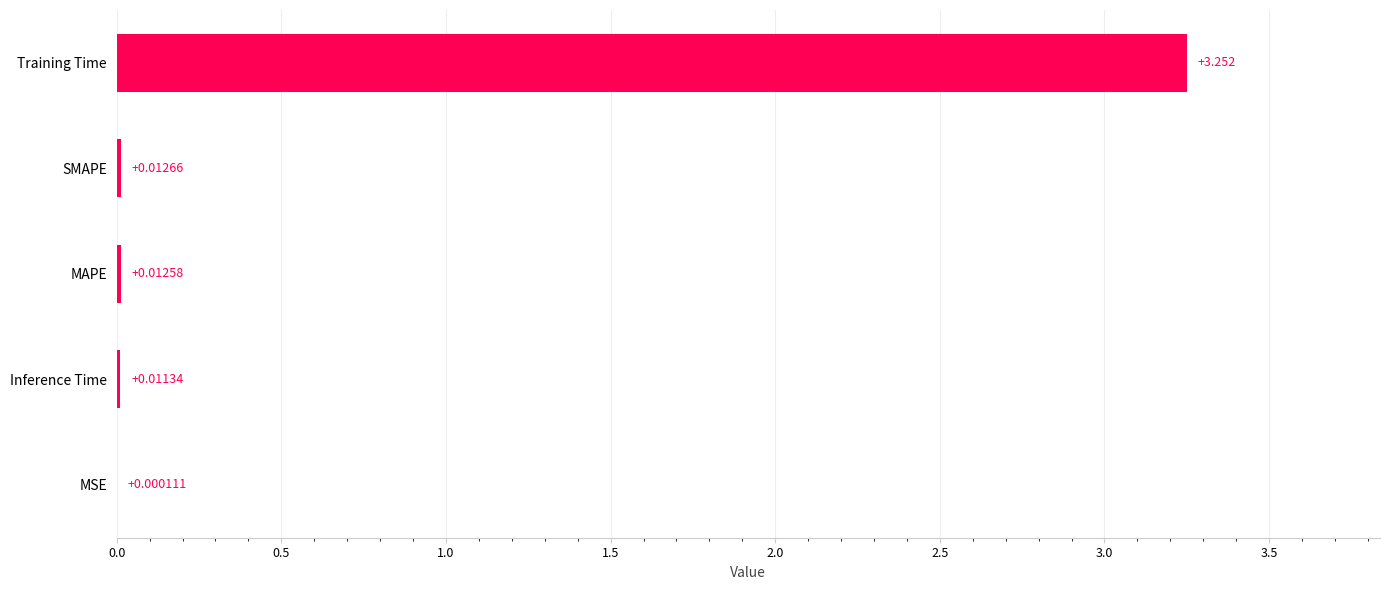

Between Training Time and SMAPE, which is larger?

Training Time